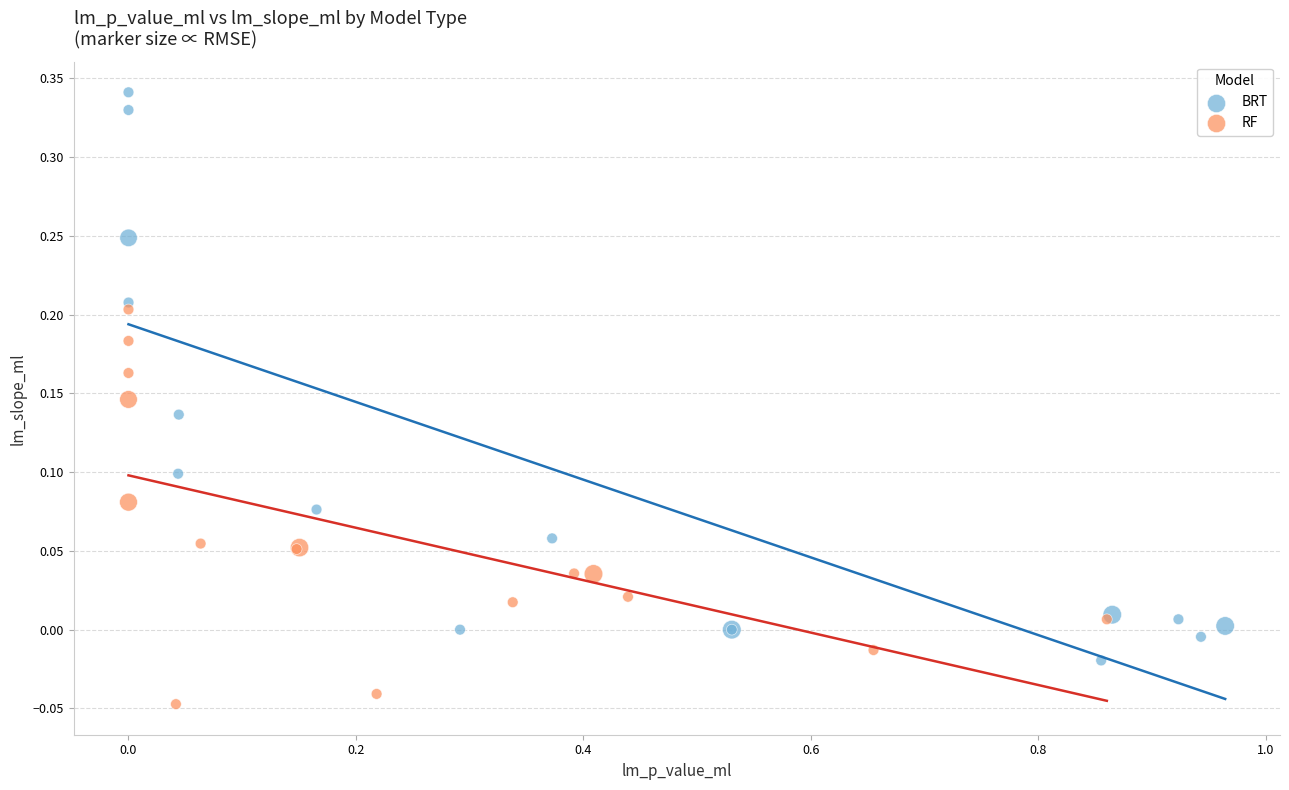

Which series reaches the minimum Y coordinate?

RF